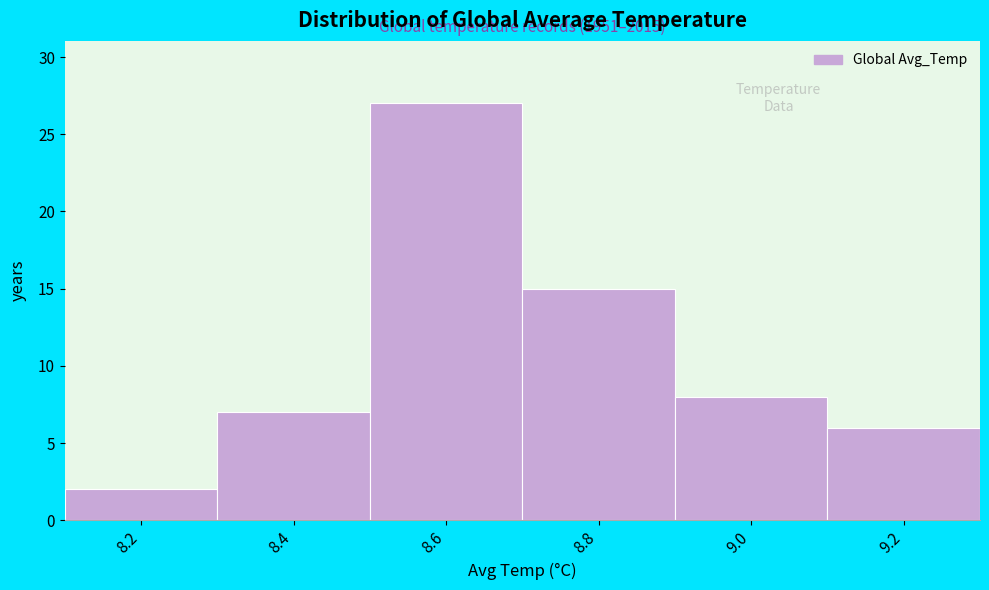

Reading right to left, what are all the values shown in this chart?

6	8	15	27	7	2